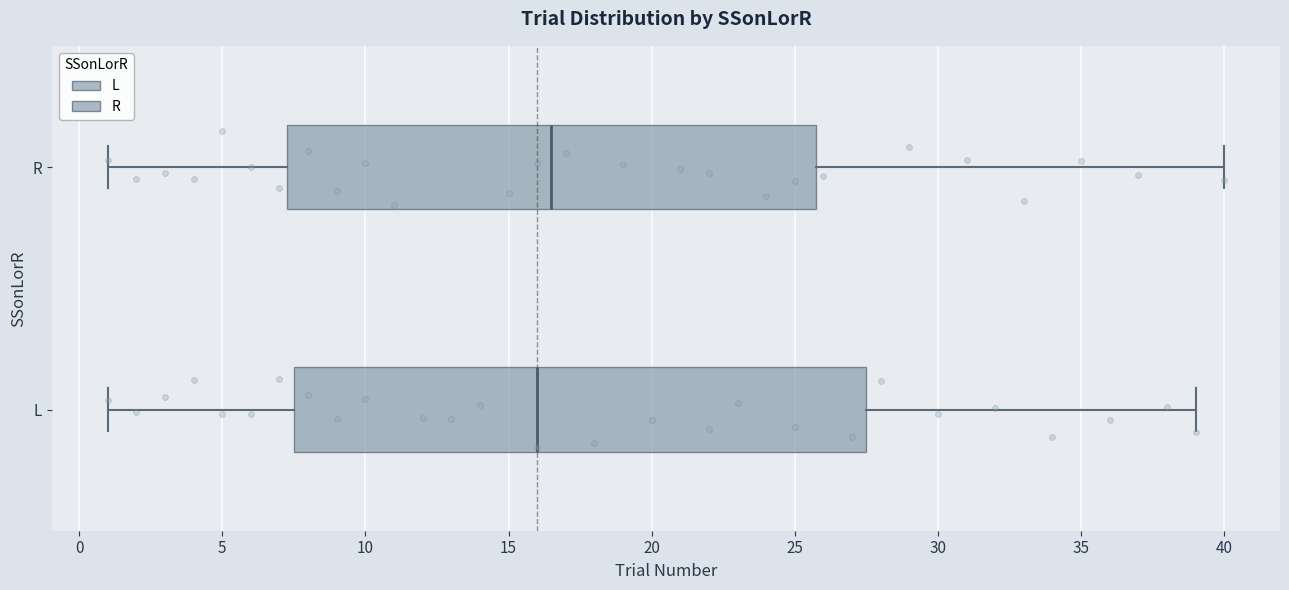

Reading bottom to top, read every box against the x-axis: the position of its median line, the range the box covers, and the ends of its whiskers. The values are not printed on the chart, so give them approximately, as read against the axis.

L: median 16.0, box 7.5 to 27.5, whiskers 1.0 to 39.0
R: median 16.5, box 7.5 to 26.0, whiskers 1.0 to 40.0